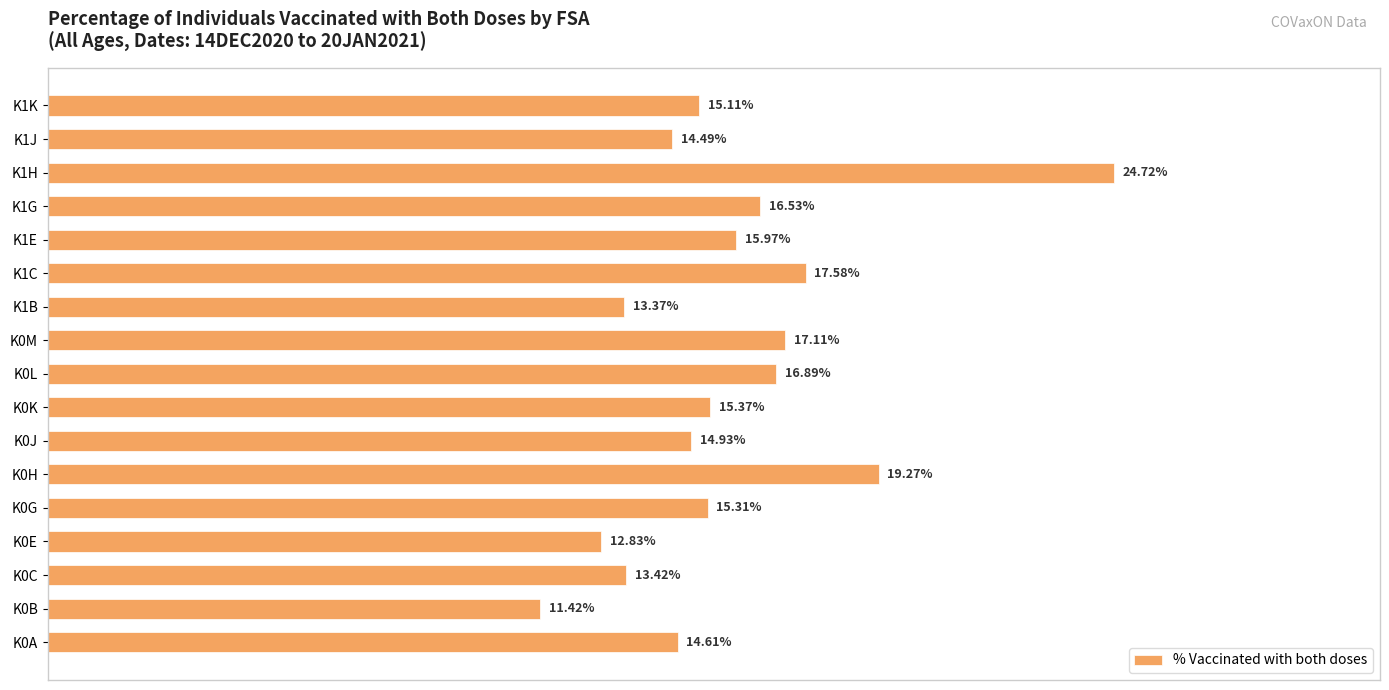

What is the greatest value displayed?

0.2